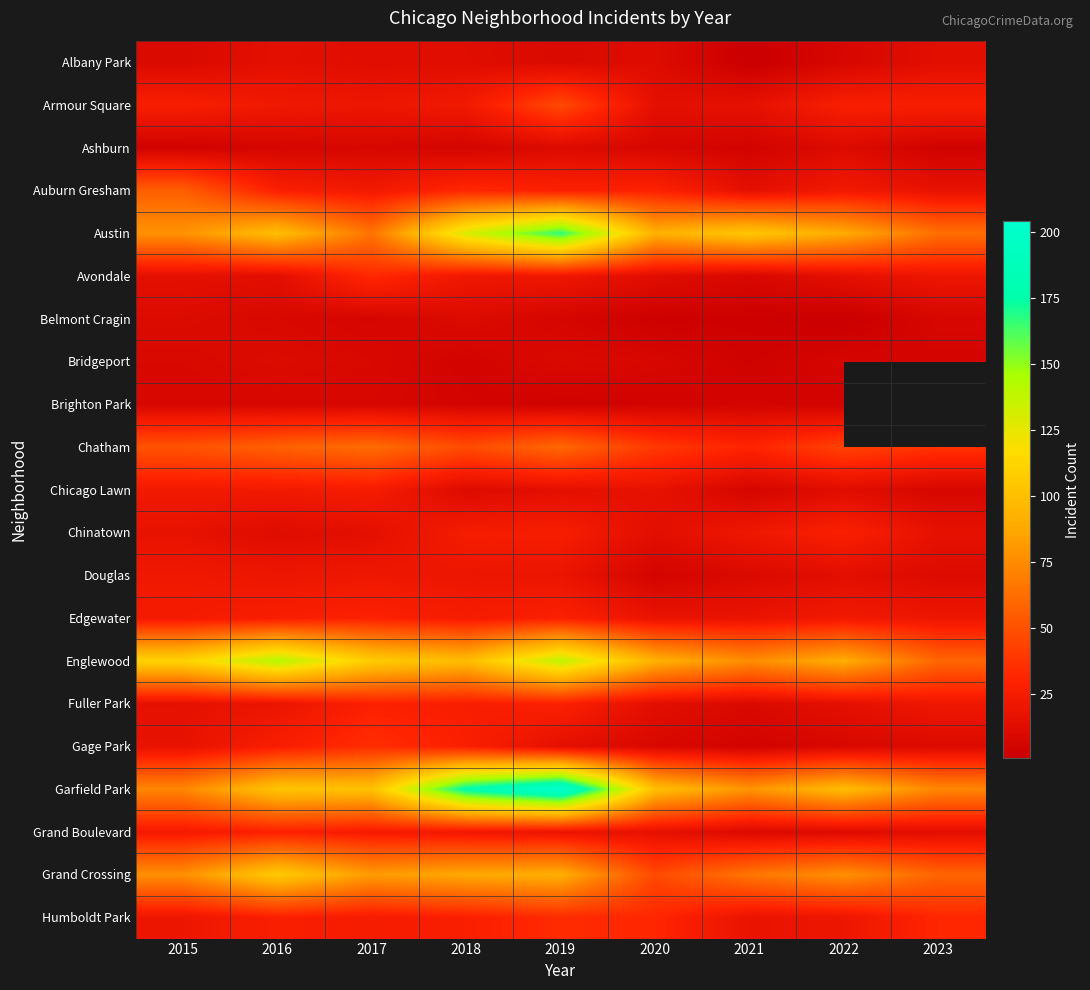

What is the difference between the highest and lowest values at 2018?

173.0